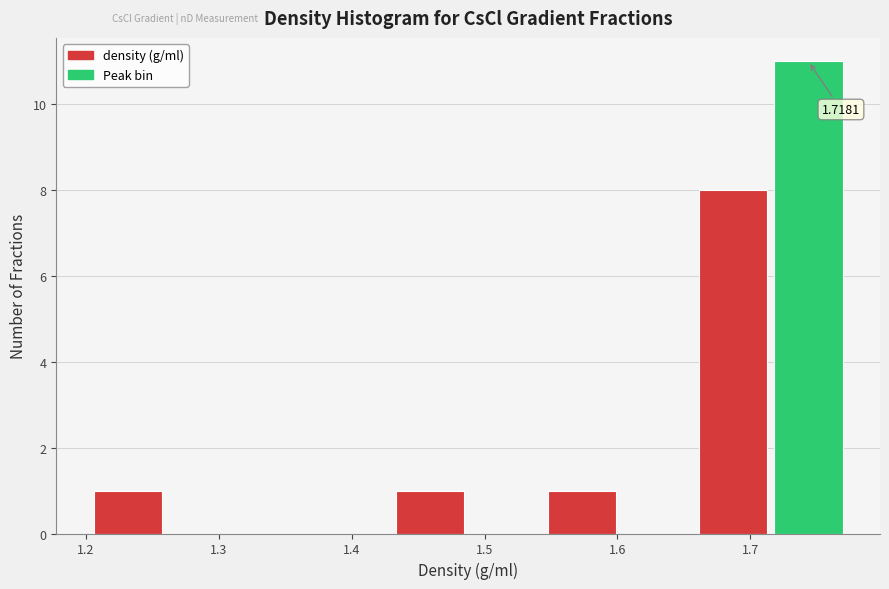

Over which range of the x-axis is the bar tallest?

1.72 to 1.78